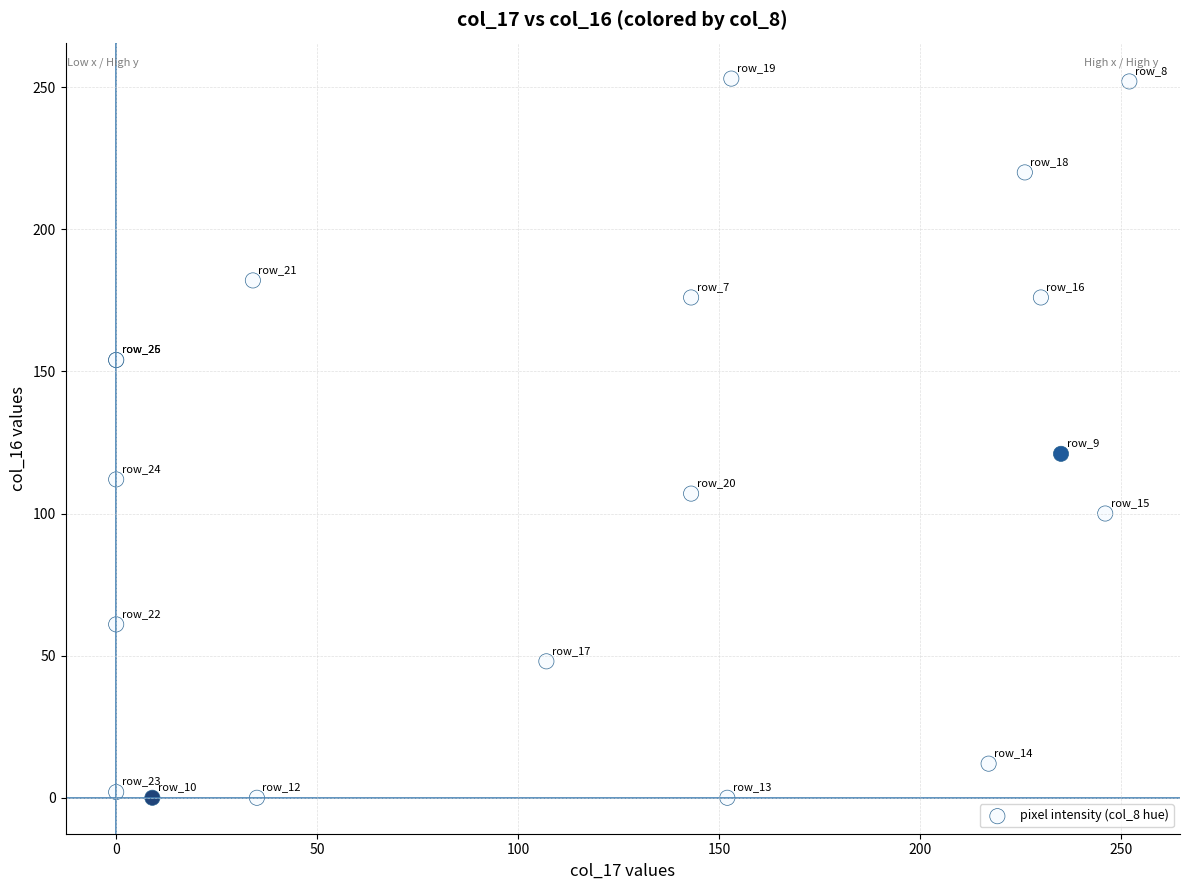

What Y value in the scatter plot is closest to 126?

121